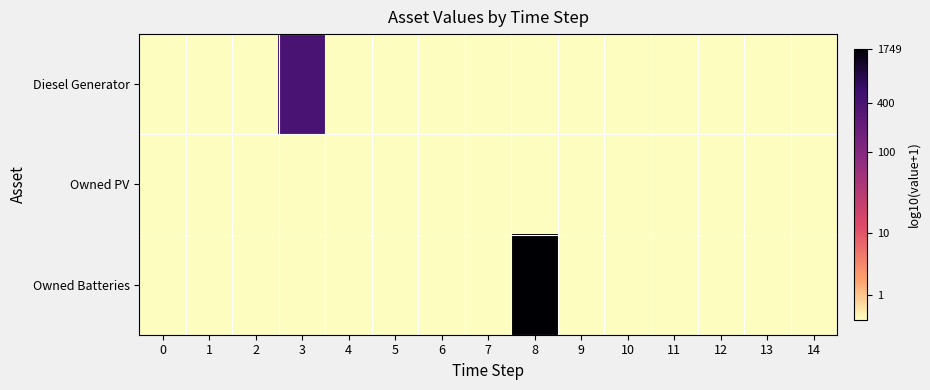

List the series in order of their overall mean, highest first.

Owned Batteries, Diesel Generator, Owned PV